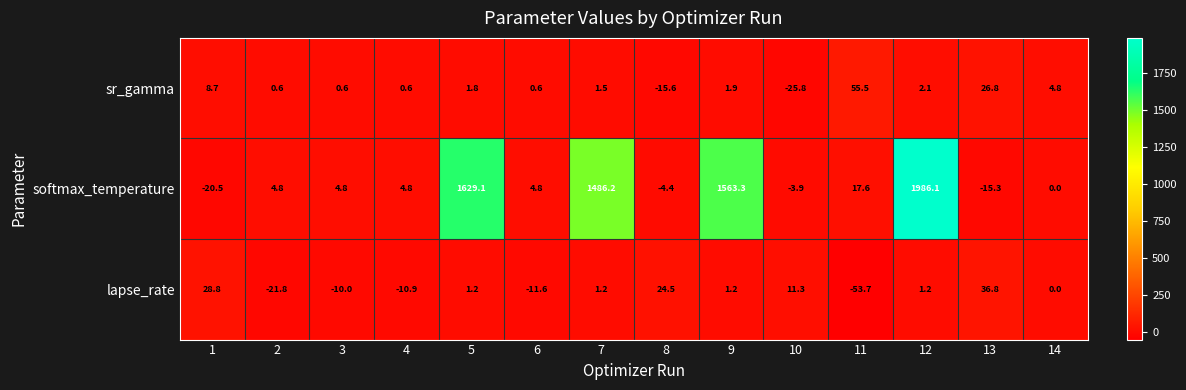

At which label is lapse_rate closest to -8?

3